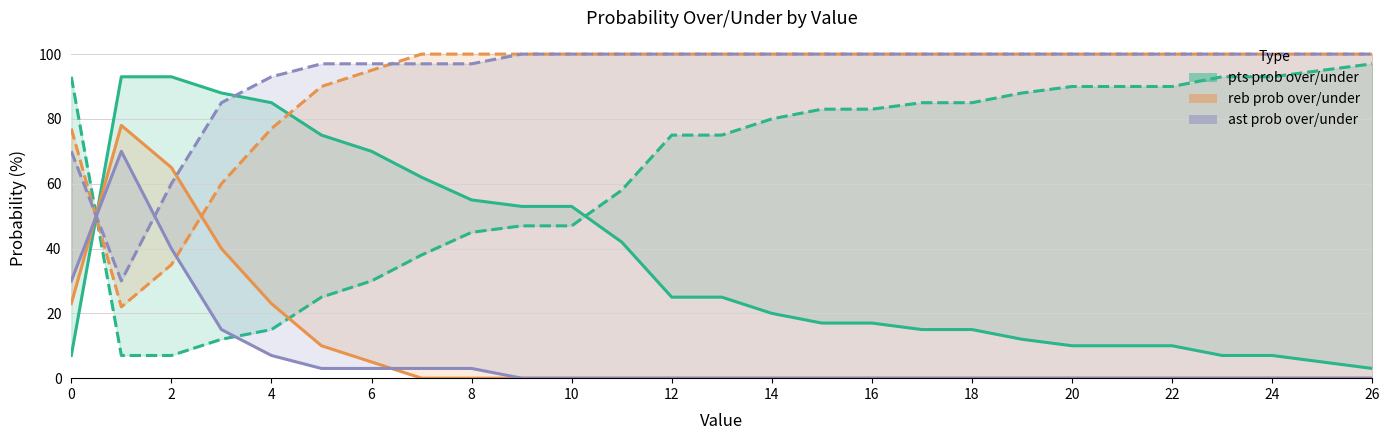

Is the value of pts prob under at 19 greater than the value of ast prob over at 2?

Yes